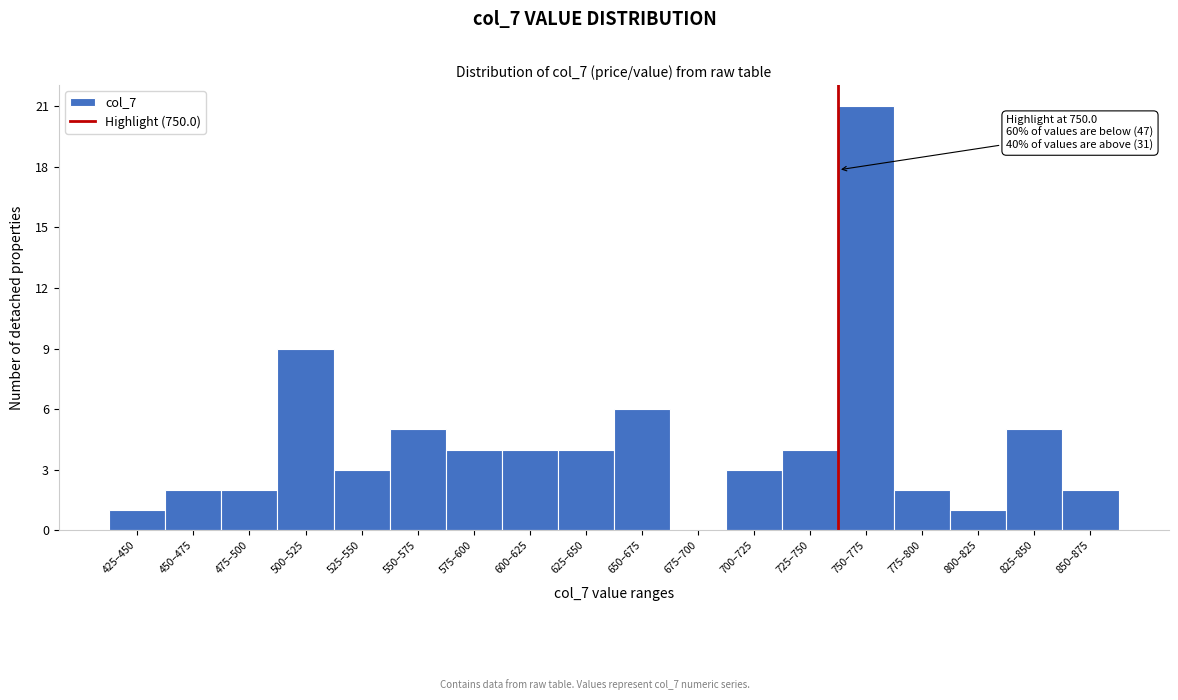

Reading left to right, what are all the values shown in this chart?

425–450=1	450–475=2	475–500=2	500–525=9	525–550=3	550–575=5	575–600=4	600–625=4	625–650=4	650–675=6	675–700=0	700–725=3	725–750=4	750–775=21	775–800=2	800–825=1	825–850=5	850–875=2